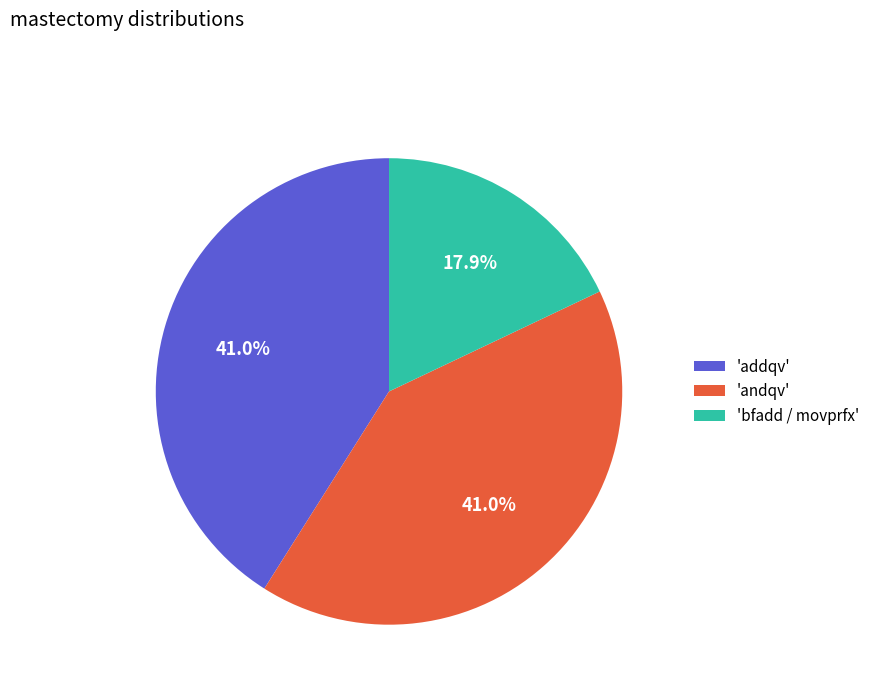

What is the smallest slice in the pie chart?

'bfadd / movprfx'